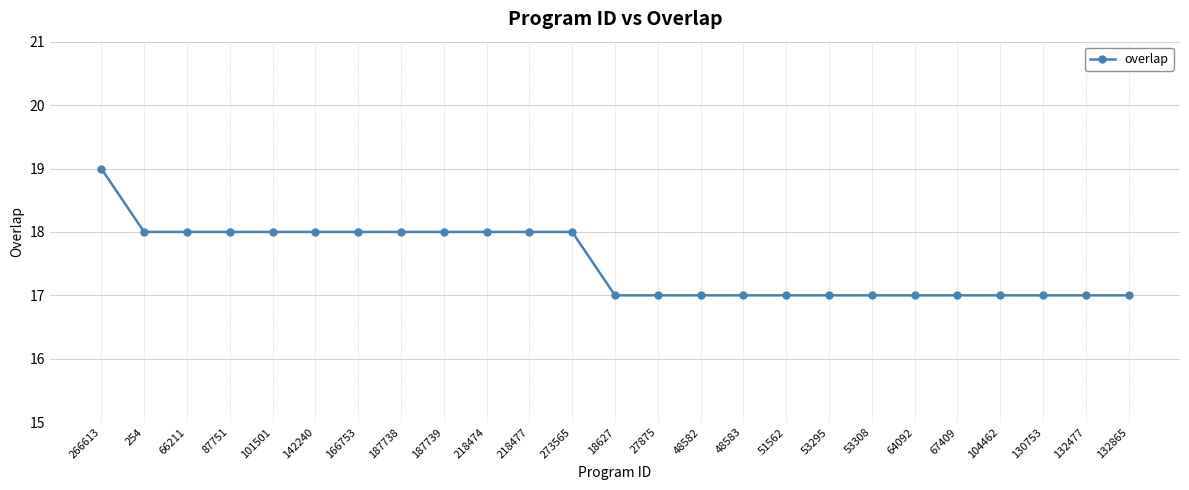

Reading left to right, what are all the values shown in this chart?

19	18	18	18	18	18	18	18	18	18	18	18	17	17	17	17	17	17	17	17	17	17	17	17	17